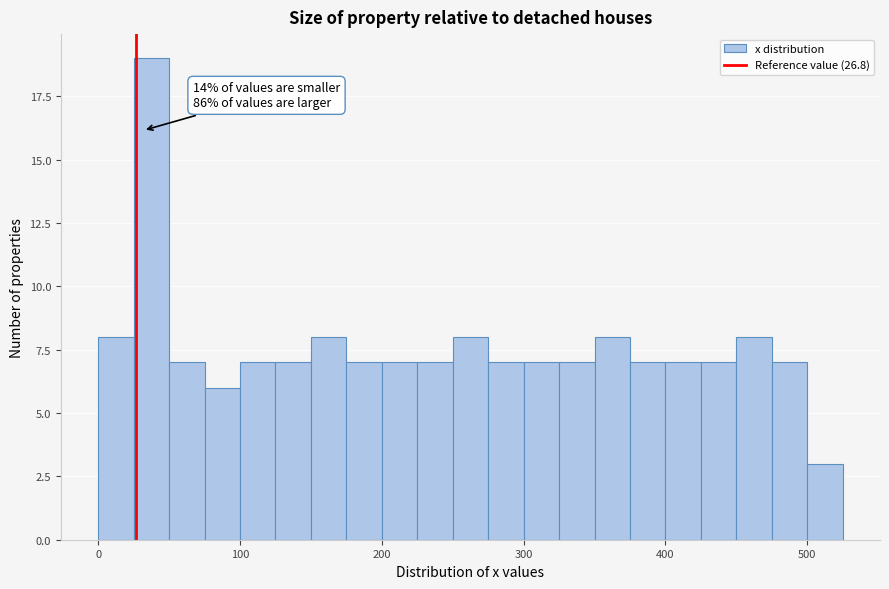

Around what value on the x-axis is the tallest bar? Give the approximate position of its centre, as read against the axis.

40